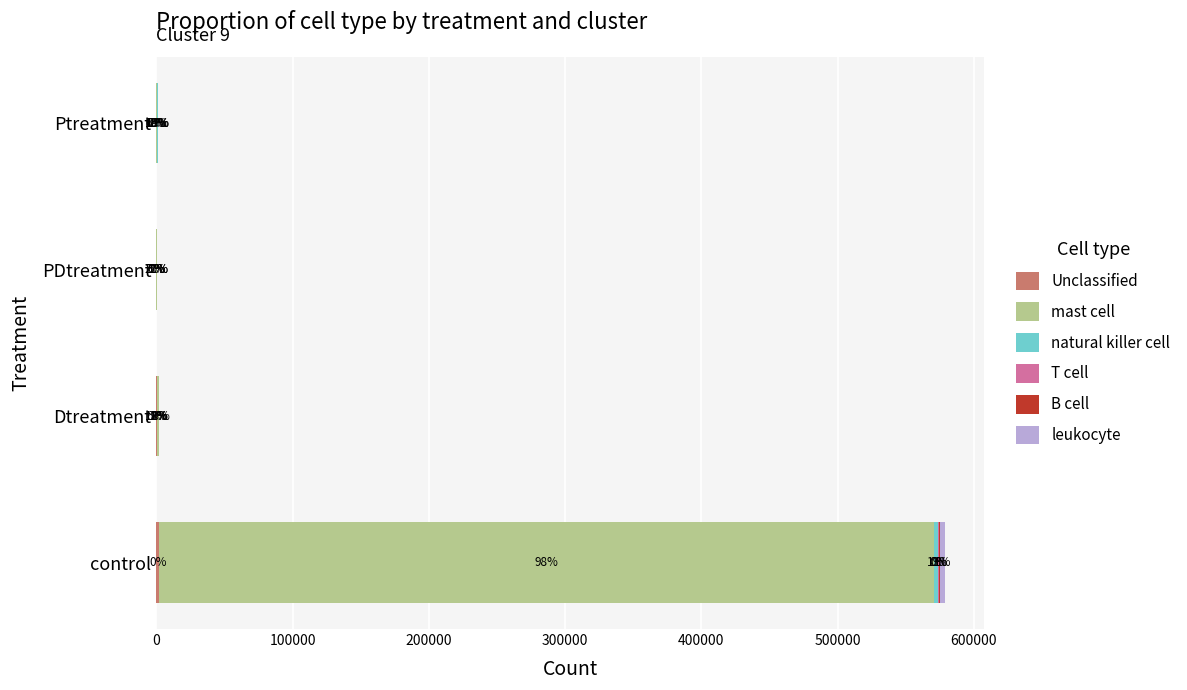

How many data points in Unclassified are above 403?

2